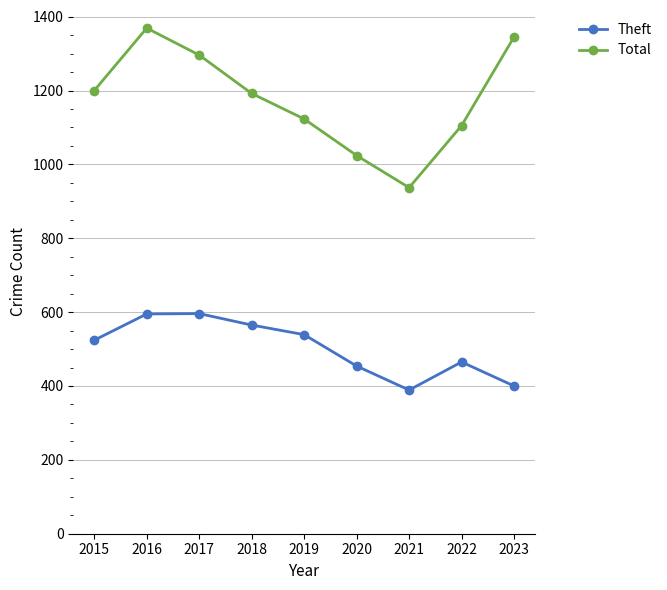

Which series has the widest spread of values?

Total